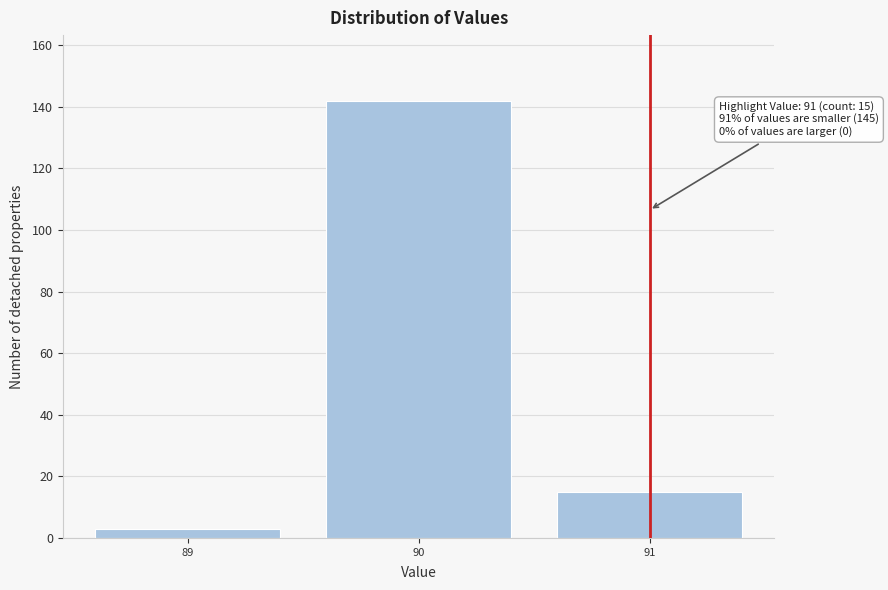

Over which range of the x-axis is the bar tallest?

89.5 to 90.5